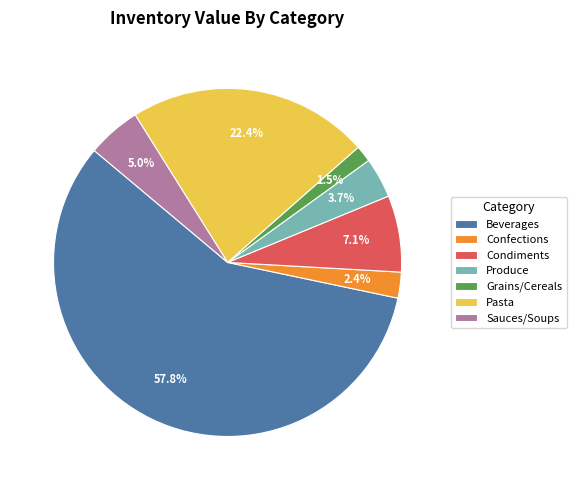

How many segments does this pie chart have?

7